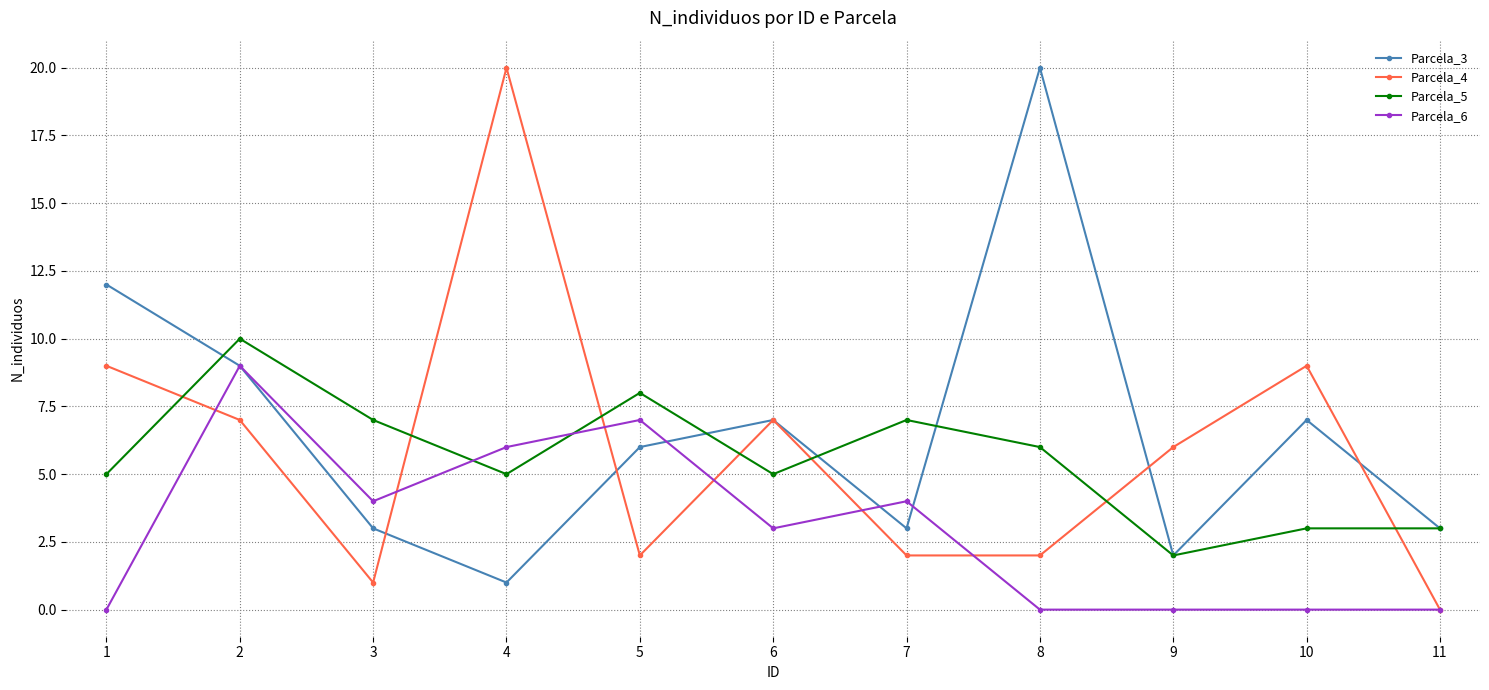

Which series has the widest spread of values?

Parcela_4